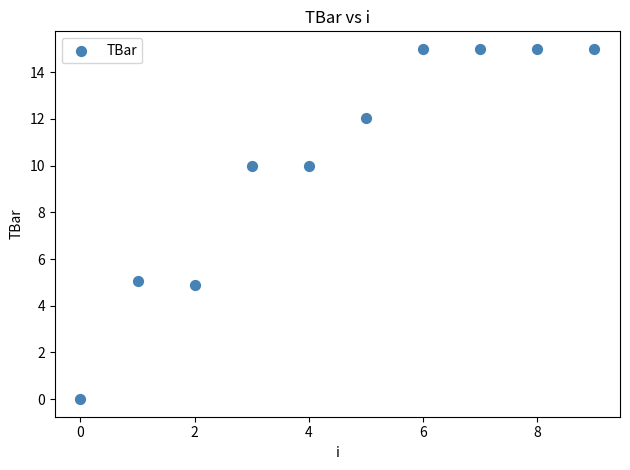

What is the average Y value?

10.2